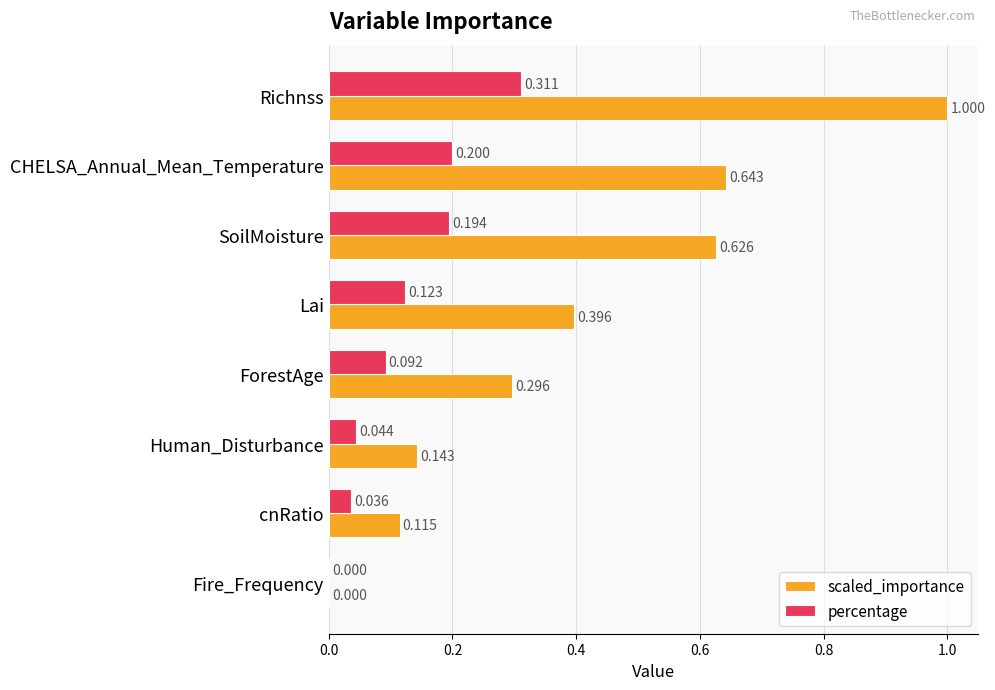

Where is scaled_importance nearest to the value 0?

Fire_Frequency